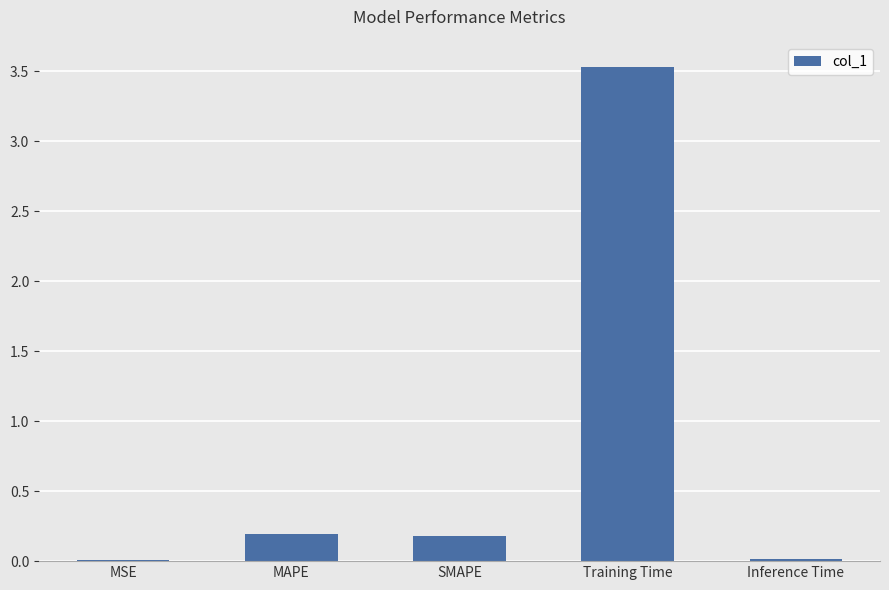

What is the greatest value displayed?

3.5